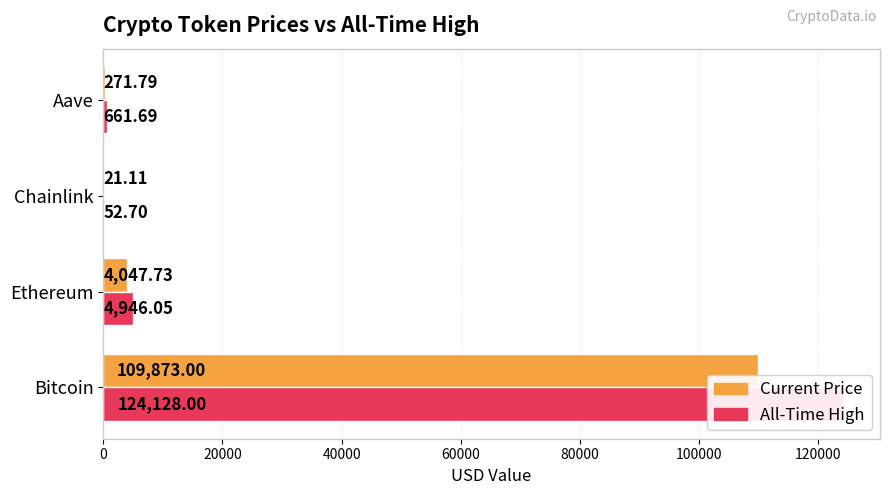

What are all the series names shown in the legend?

price, allTimeHigh